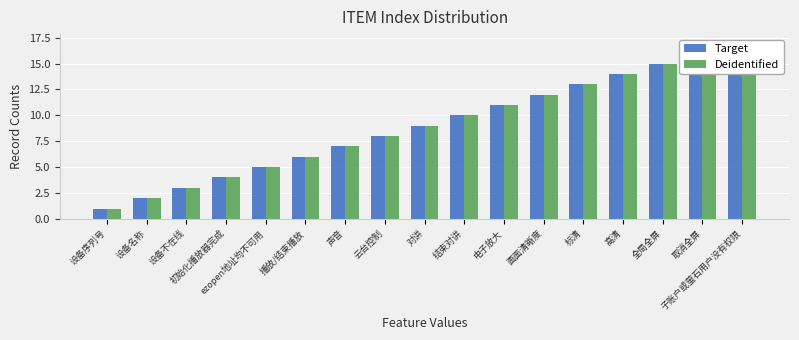

At which label is Deidentified closest to 9?

对讲